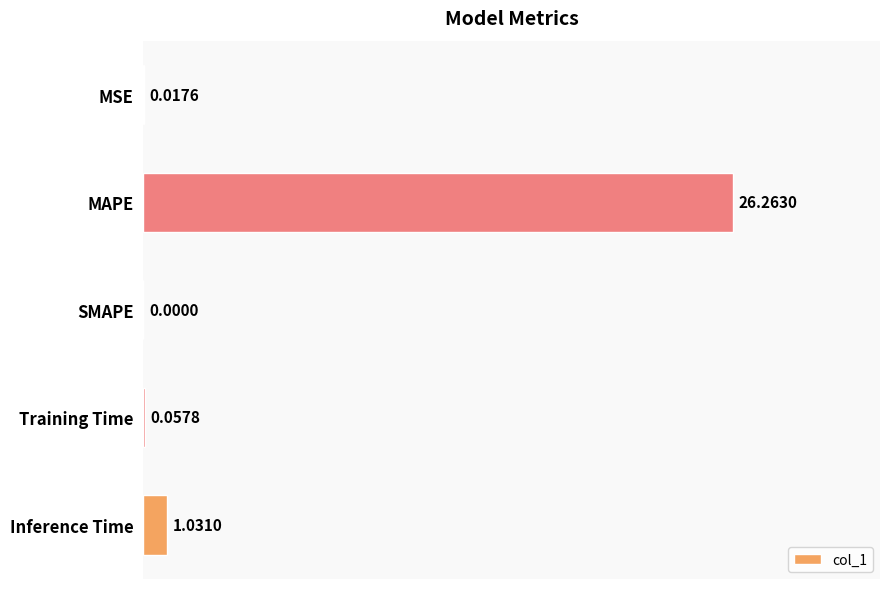

Between Inference Time and SMAPE, which is larger?

Inference Time